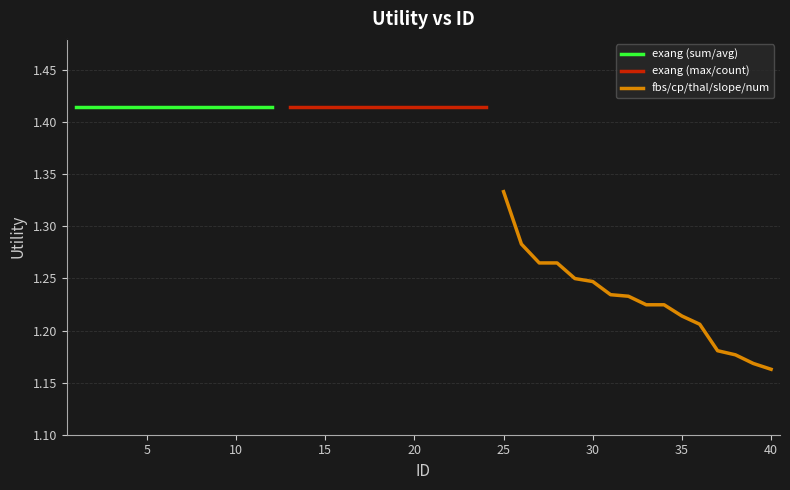

Is this an area chart (filled region under the line)?

No